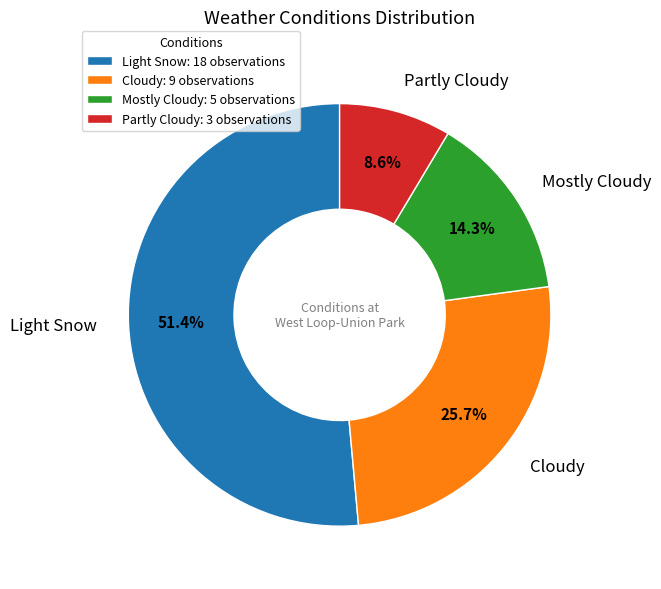

What is the largest slice in the pie chart?

Light Snow